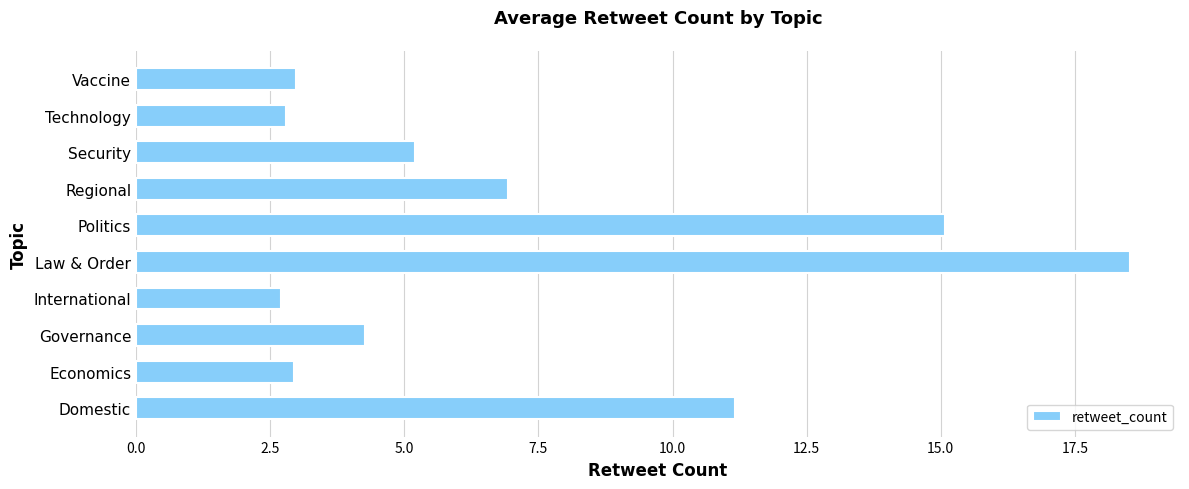

What is the maximum value shown in the chart?

18.5